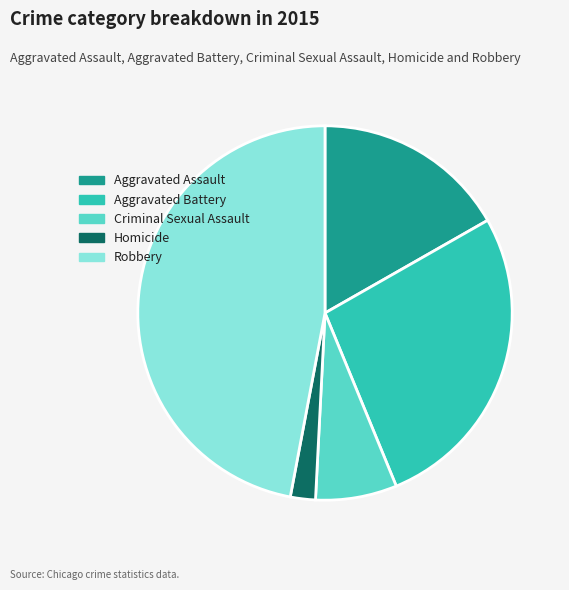

Does any single category account for the majority?

No